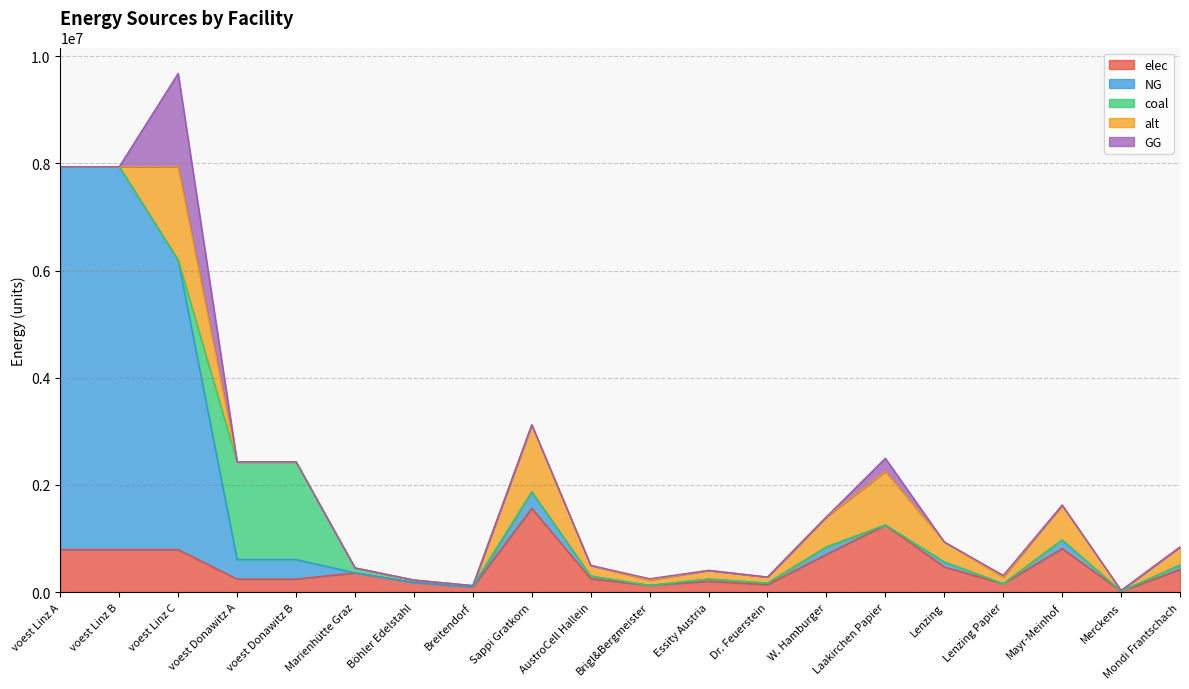

What are all the series names shown in the legend?

elec, NG, coal, alt, GG